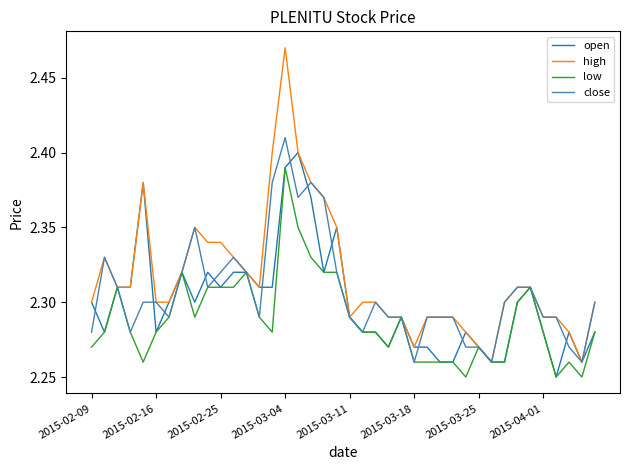

Rank the series by their maximum value, from highest to lowest.

high, close, open, low